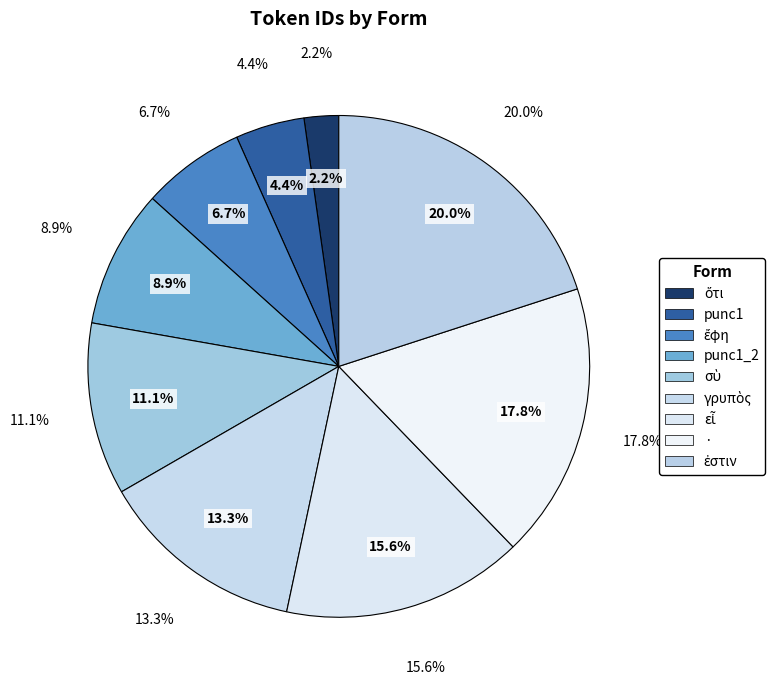

Combined, what portion of the pie is ὅτι and εἶ?

17.8%